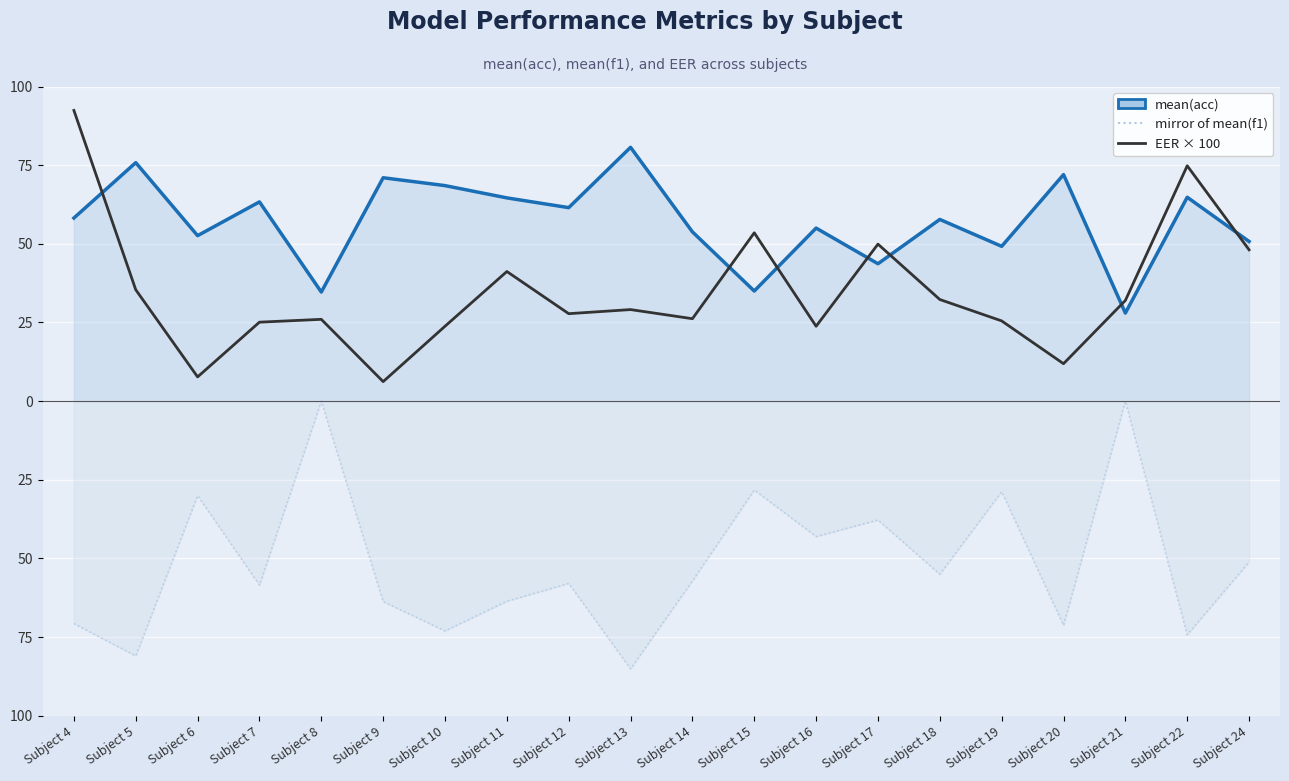

At which category does the chart reach its peak across all series?

Subject 4